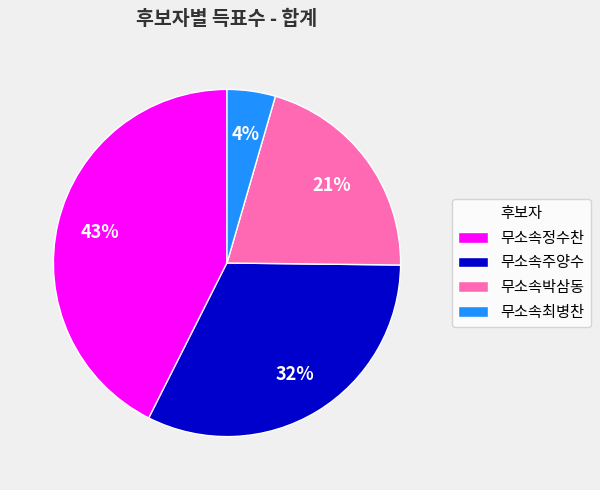

True or false: 무소속박삼동 accounts for 21% of the total.

True